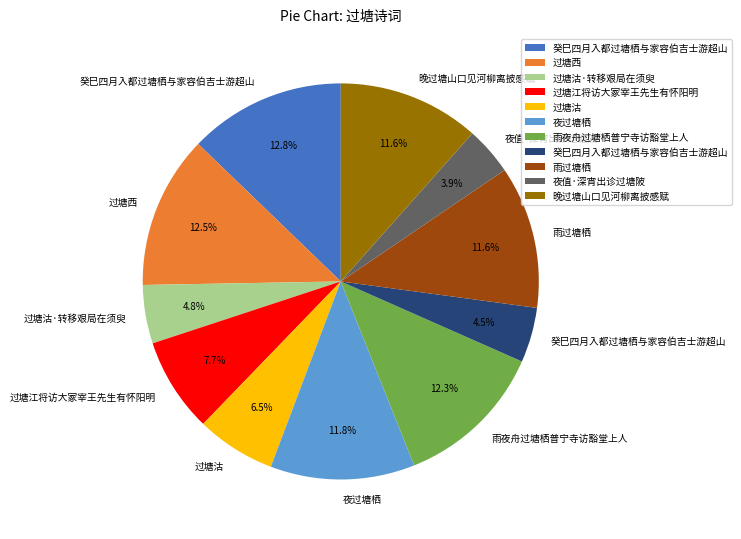

To the nearest percent, what is the difference between the largest and smallest slice percentages?

9%